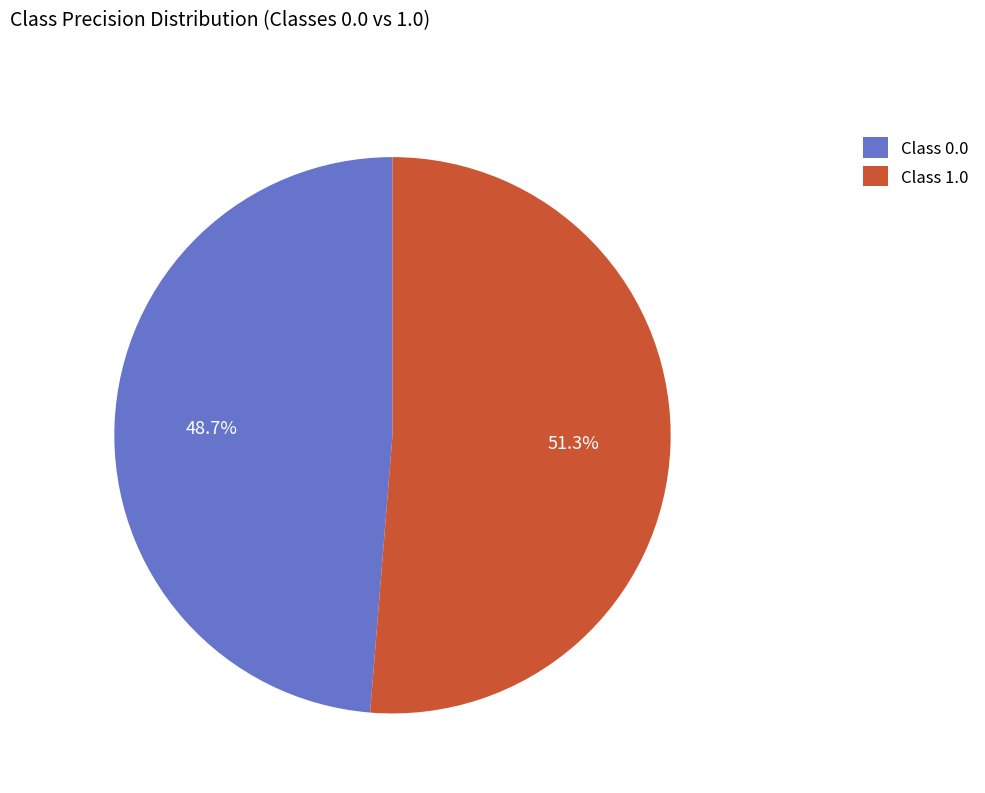

Combined, do Class 1.0 and Class 0.0 account for over 50%?

Yes